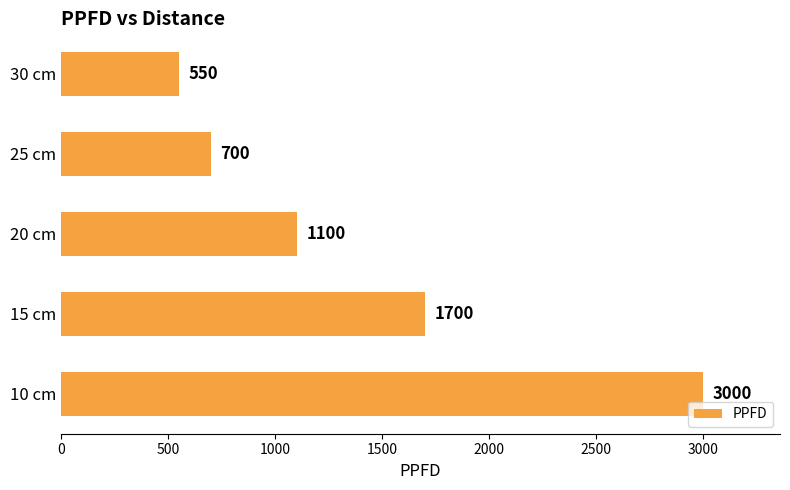

What is the sum of the values at 25 cm and 20 cm?

1800